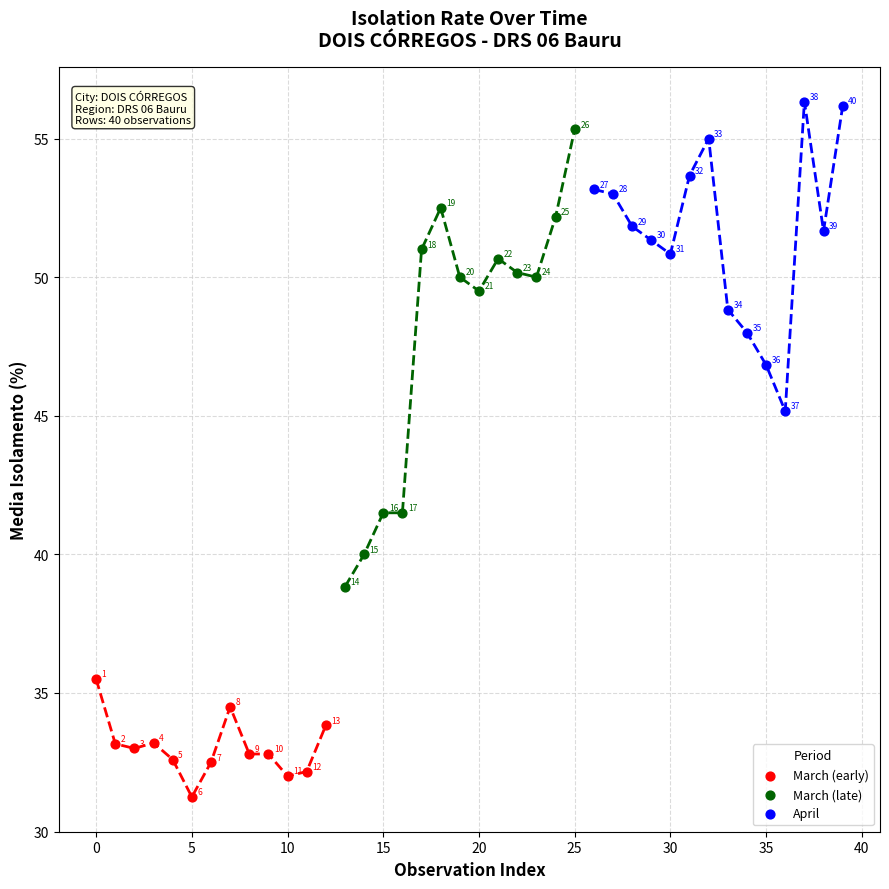

Which series reaches the minimum Y coordinate?

March (early)